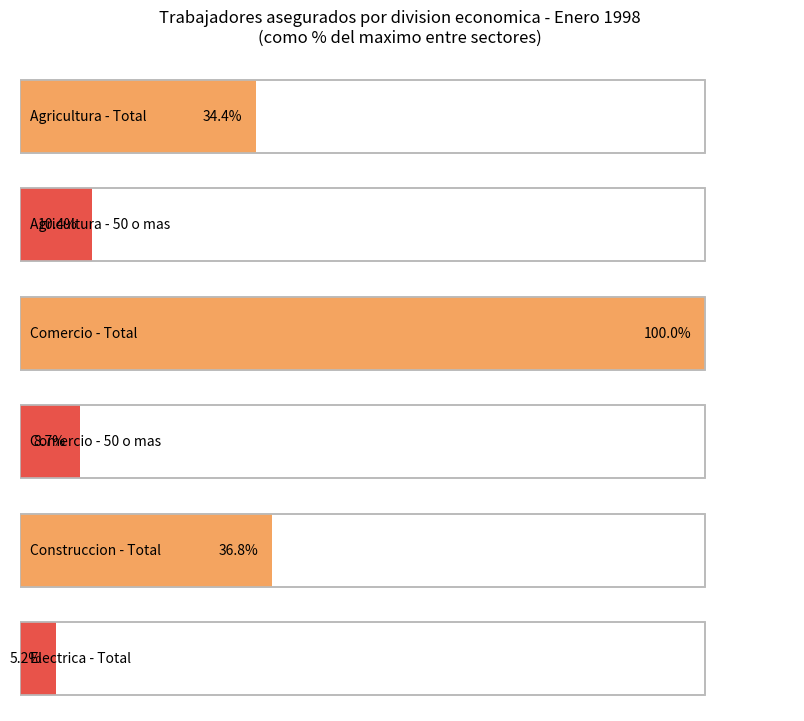

Are the bars horizontal?

Yes